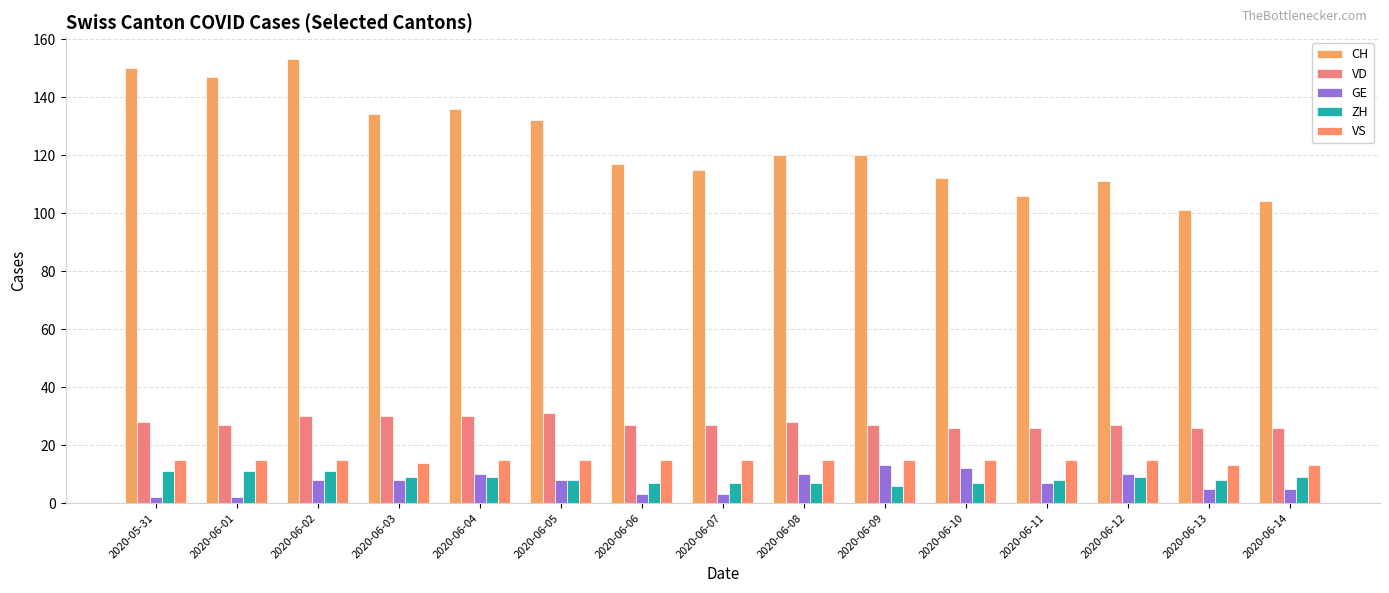

At which label does ZH reach its minimum?

2020-06-09